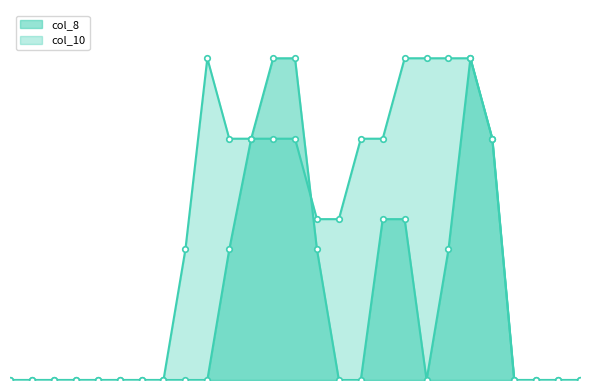

Does the chart have visible grid lines?

No